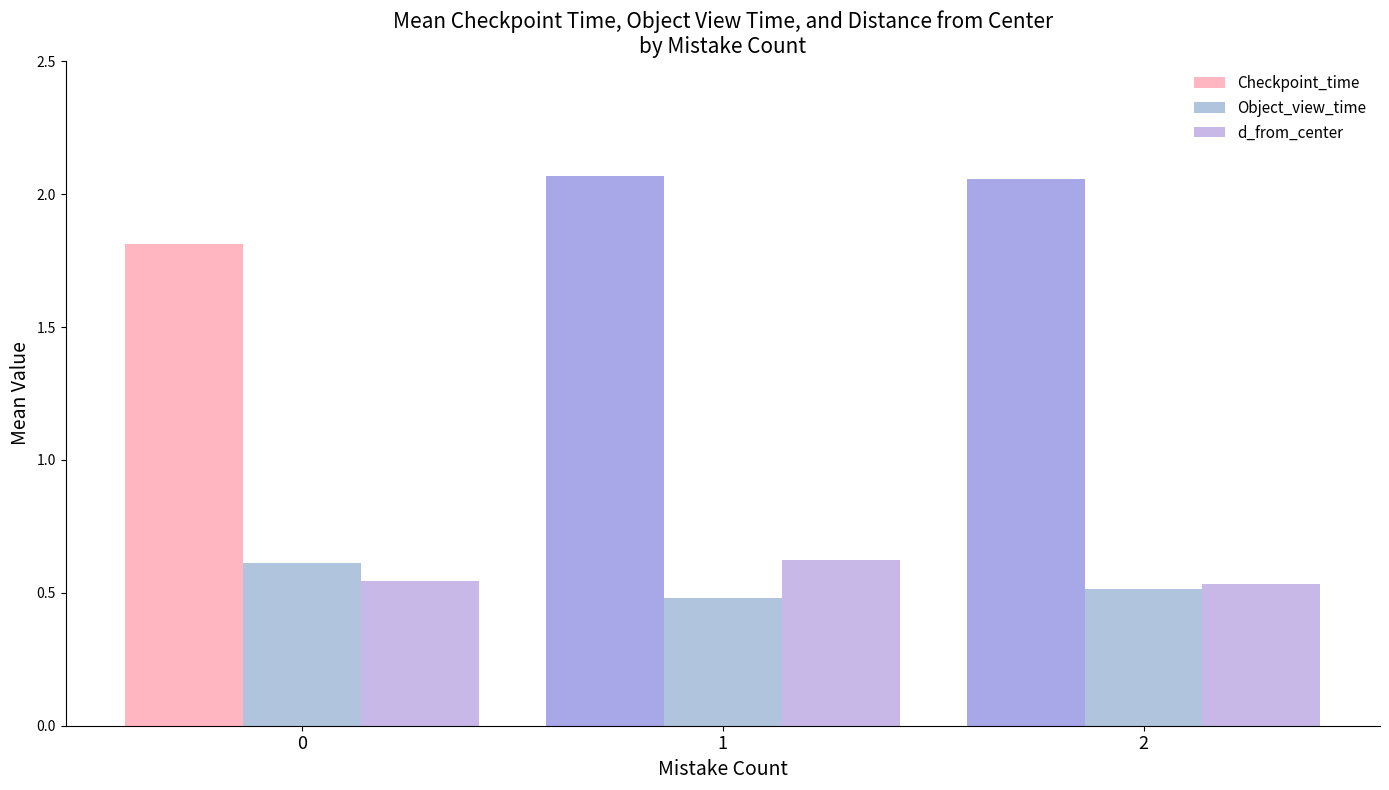

What is the difference between the d_from_center values at 1 and 0?

0.1